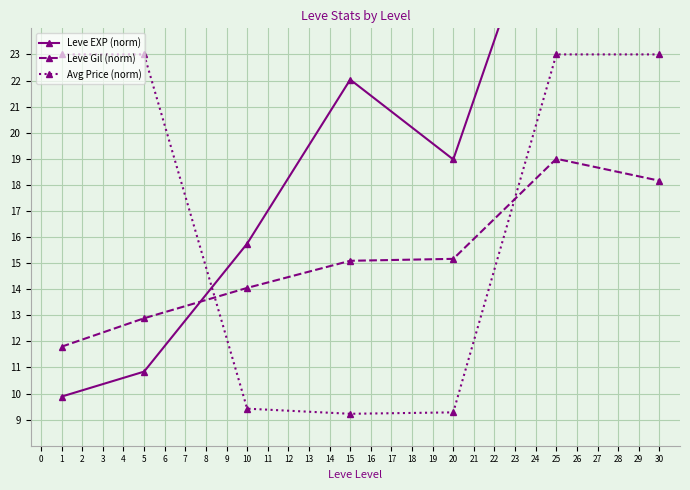

What is the maximum value for Avg Price (norm)?

23.0